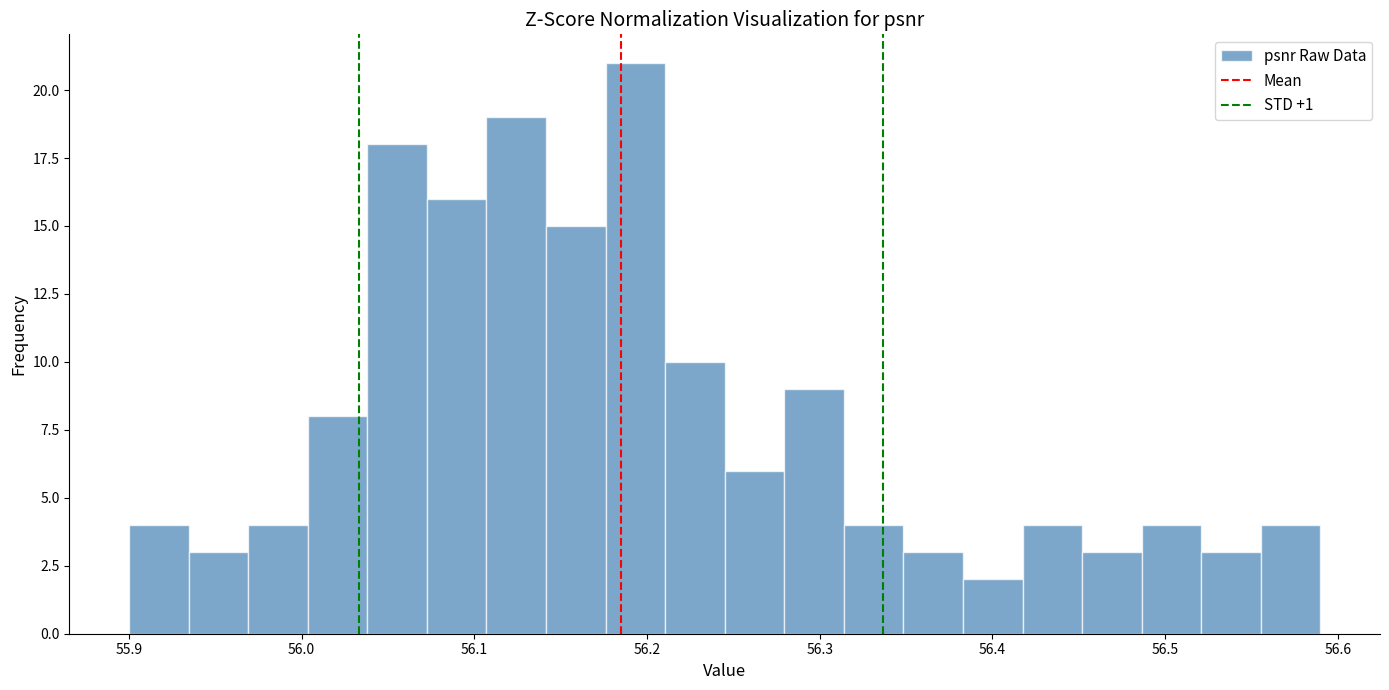

Read against the x-axis, roughly where is the centre of the tallest bar?

56.19